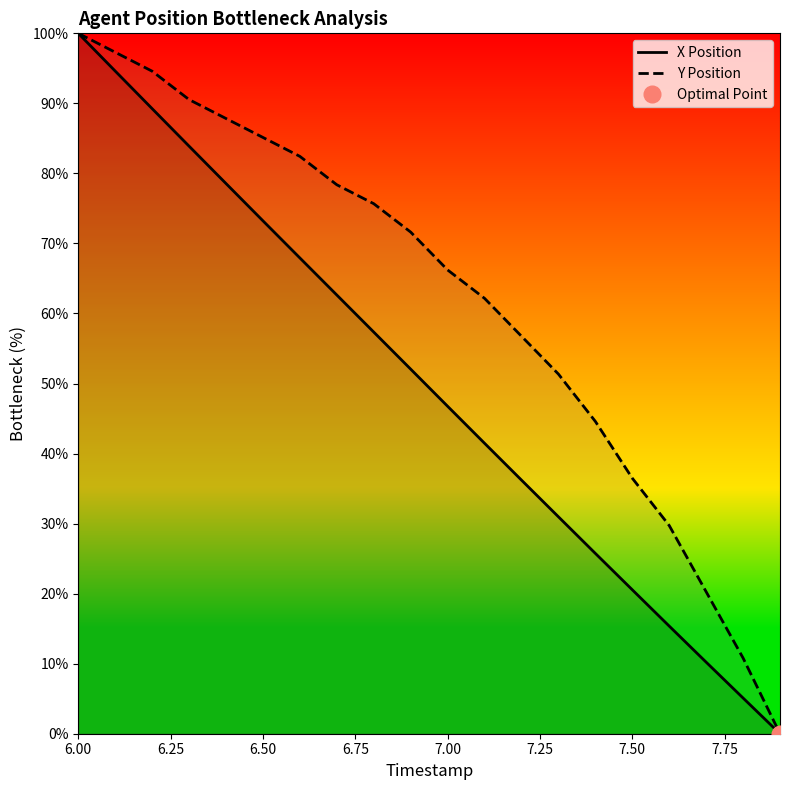

The value of X Position at 7.50 is 20.6. True or false?

True